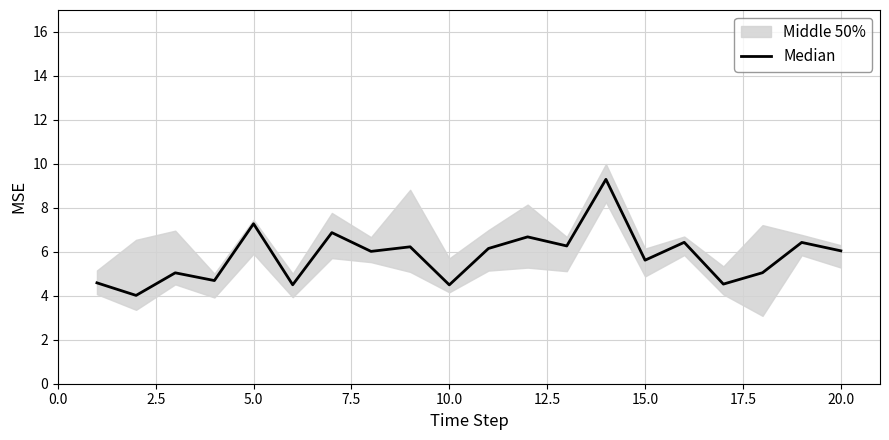

Reading left to right, transcribe all the data shown in this chart.

4.6	4.0	5.0	4.7	7.3	4.5	6.9	6.0	6.2	4.5	6.2	6.7	6.3	9.3	5.6	6.4	4.5	5.0	6.4	6.0